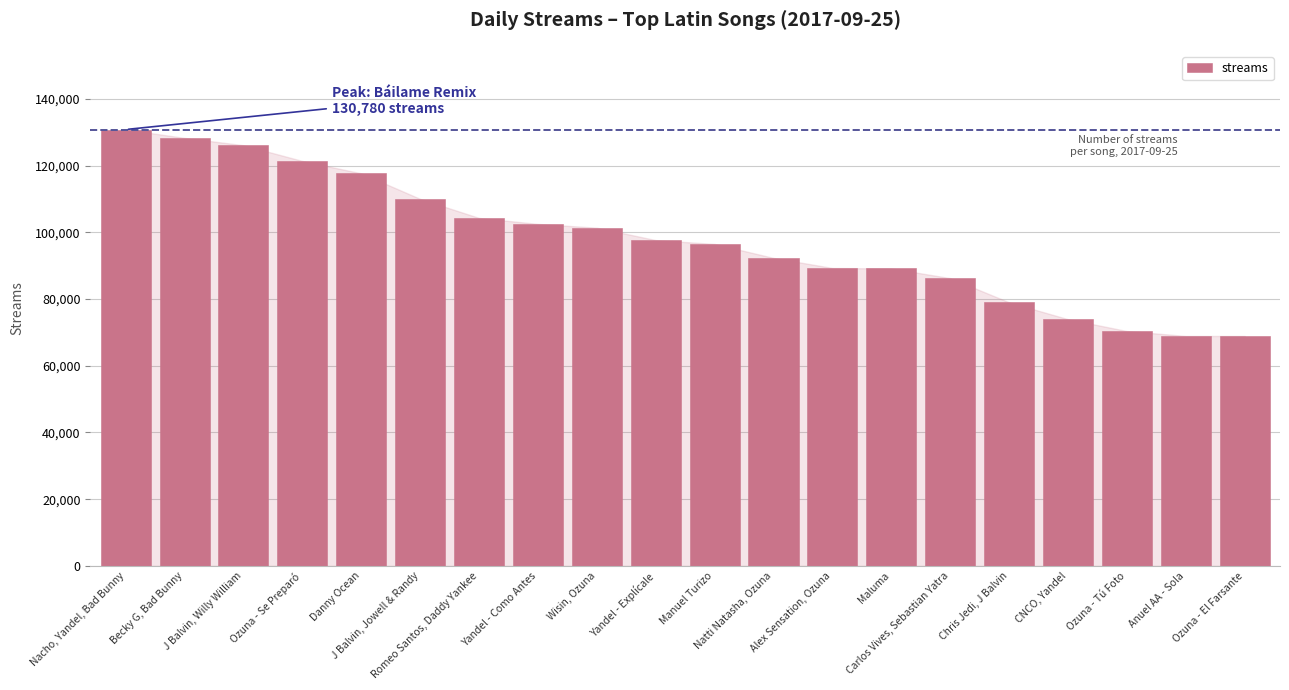

Between CNCO, Yandel and Manuel Turizo, which is larger?

Manuel Turizo